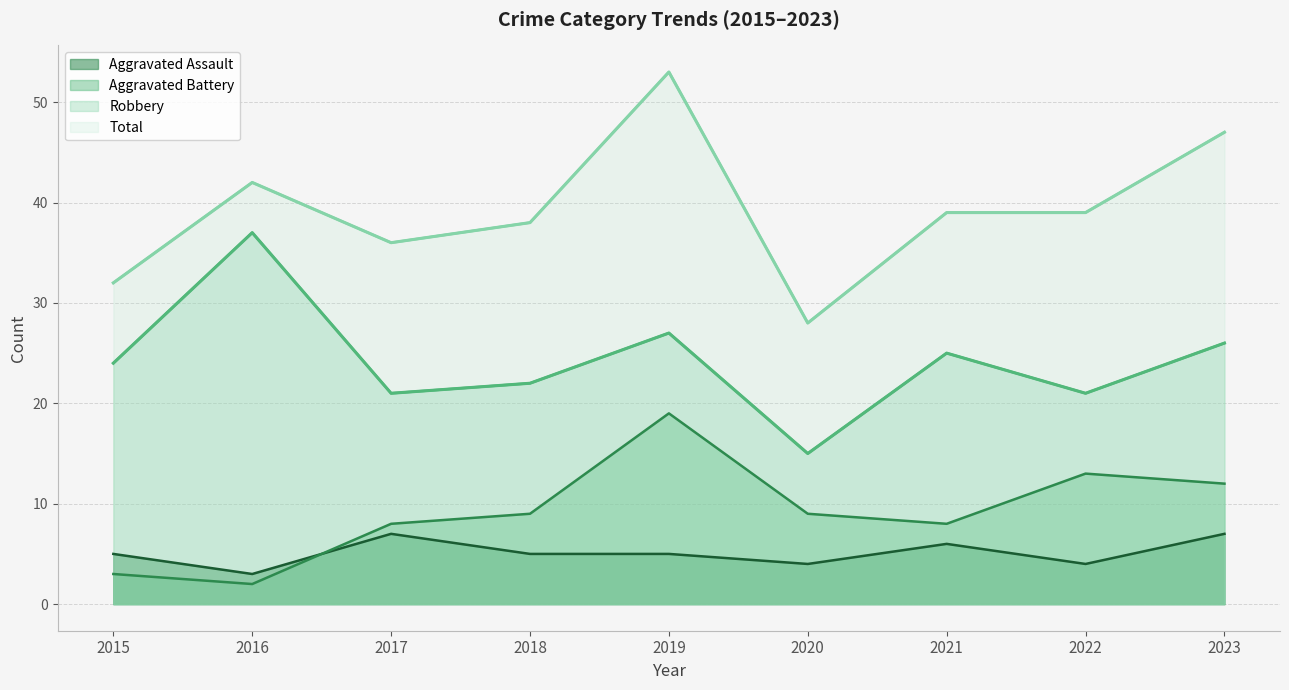

What is the difference between the maximum and minimum values in the Total series?

25